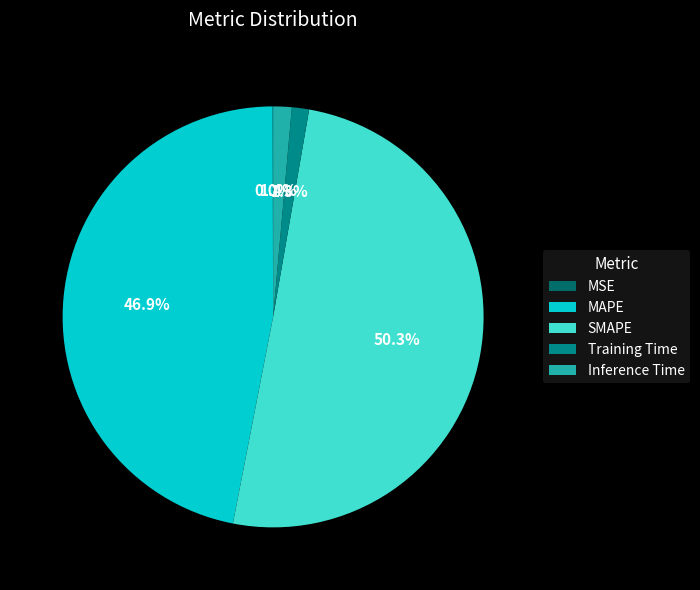

What is the largest slice in the pie chart?

SMAPE